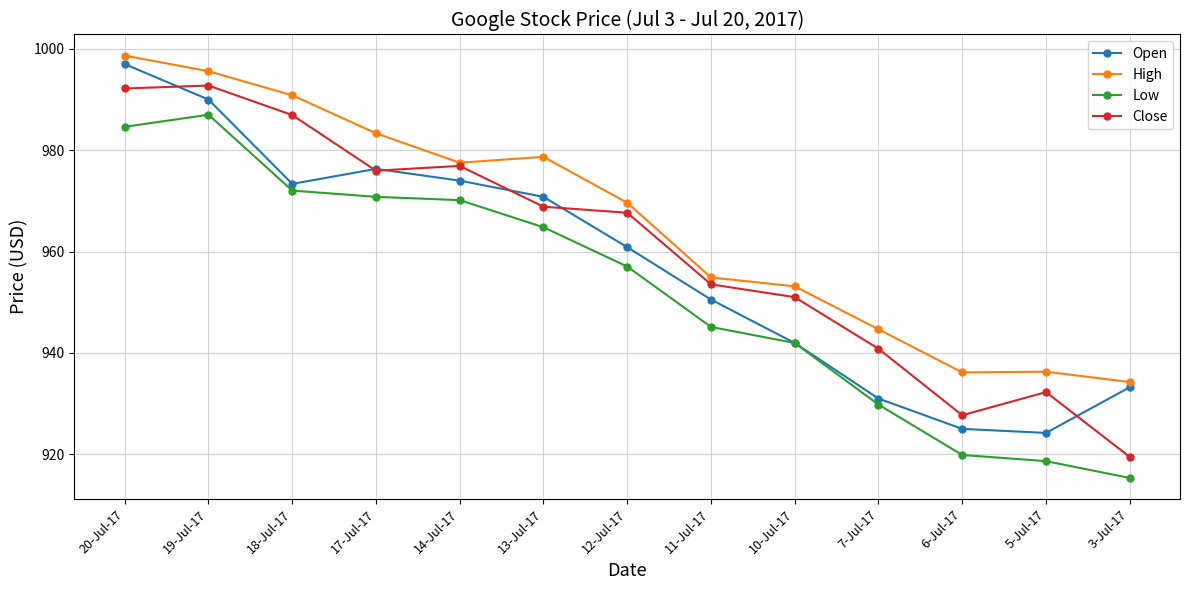

What is the spread (max minus min) of values at 14-Jul-17?

7.4